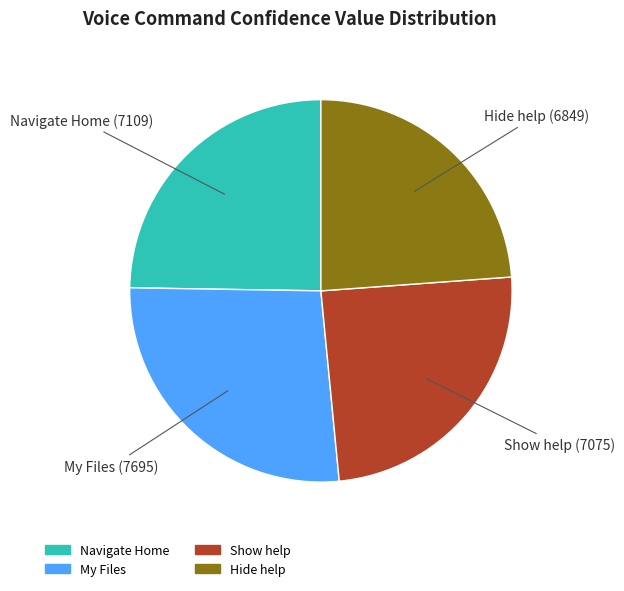

What is the ratio of the value at My Files to the value at Hide help?

1.1